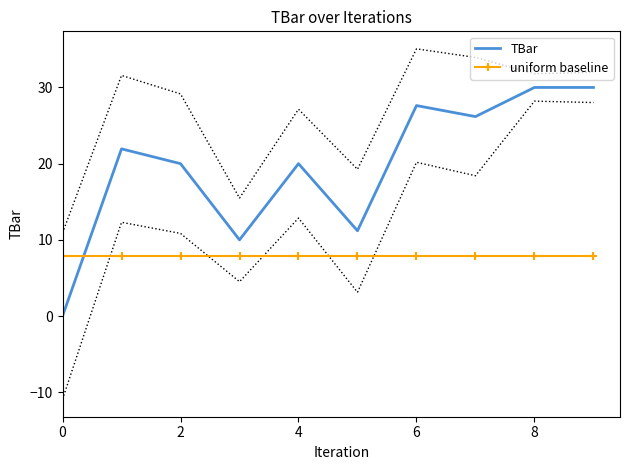

The uniform baseline series shows 12.1 at 8. True or false?

False